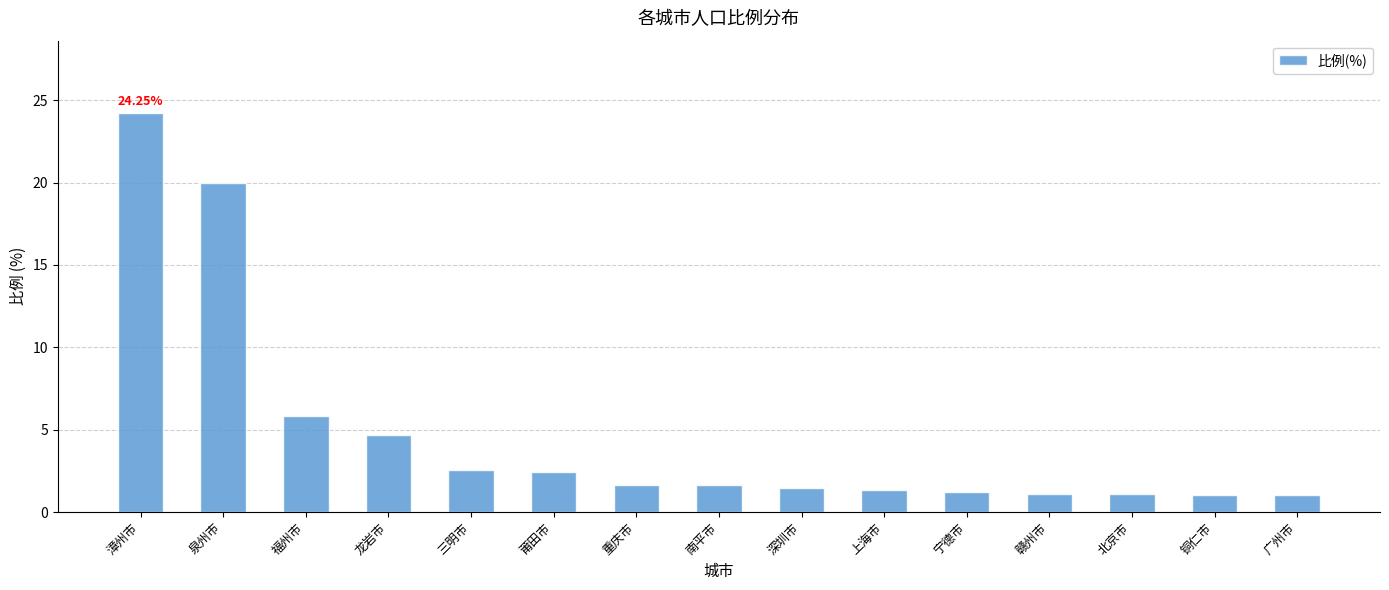

Approximately how many times larger is the value at 南平市 compared to 广州市?

1.6